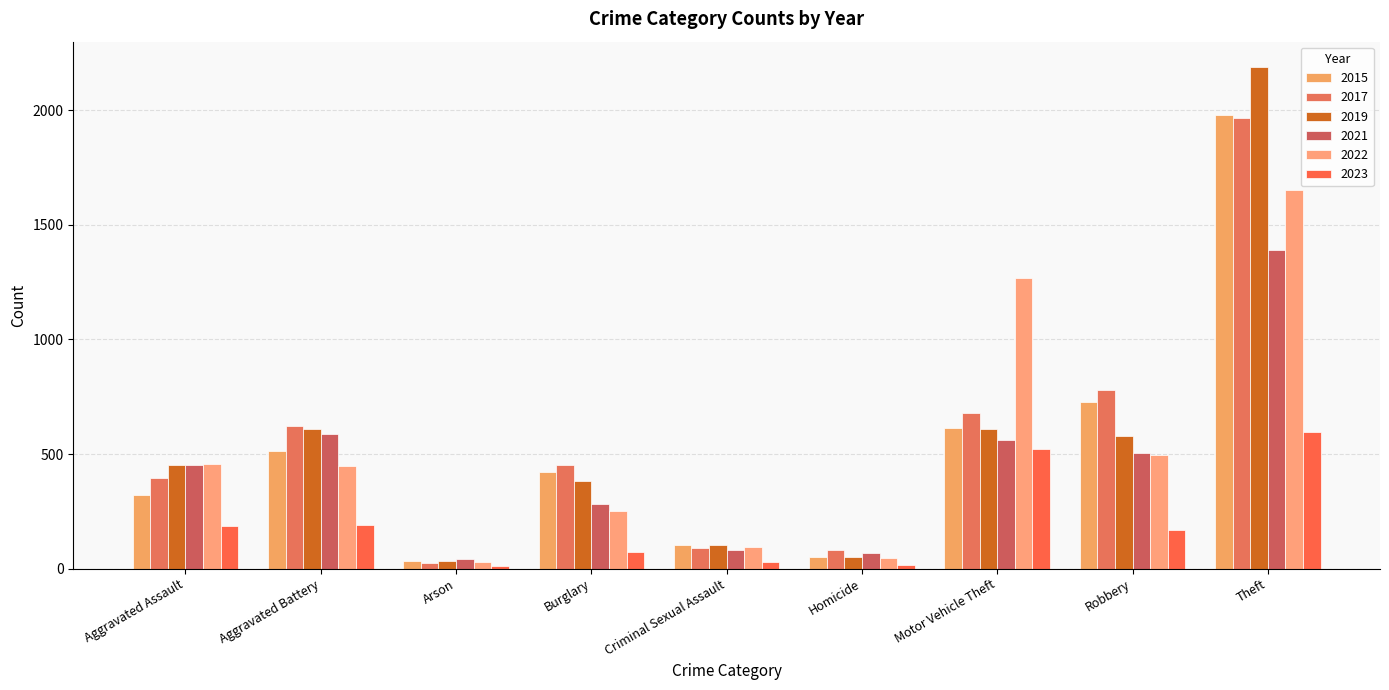

Reading right to left, list all the values displayed in this chart.

2015: 1981	726	614	50	105	422	35	515	323
2017: 1968	780	680	82	90	453	23	623	396
2019: 2190	577	611	53	102	383	32	608	452
2021: 1392	506	560	69	82	280	43	587	452
2022: 1652	497	1270	48	93	251	30	446	457
2023: 595	167	523	17	27	73	12	190	184